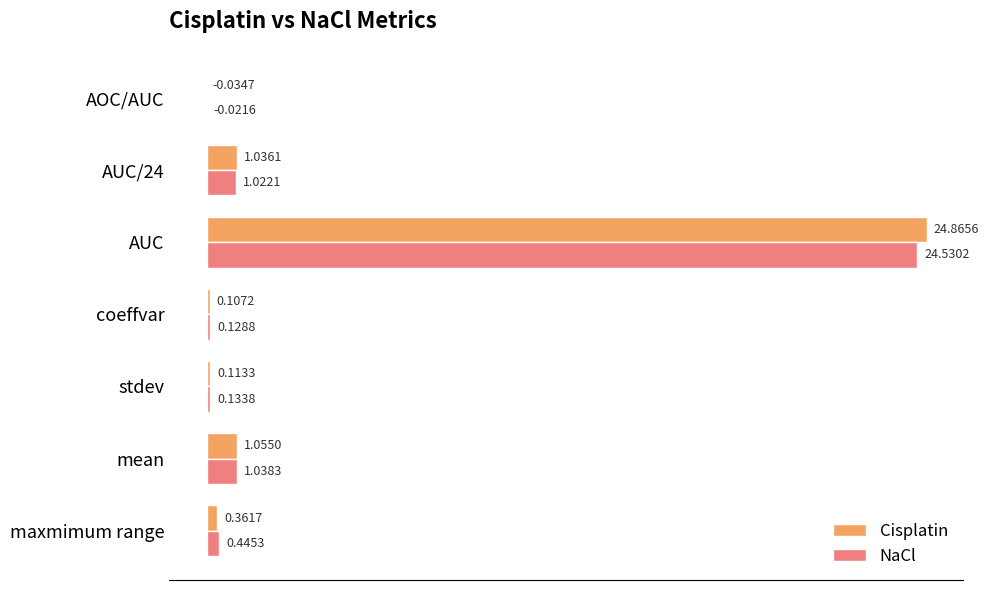

Which category has the highest value in the Cisplatin series?

AUC